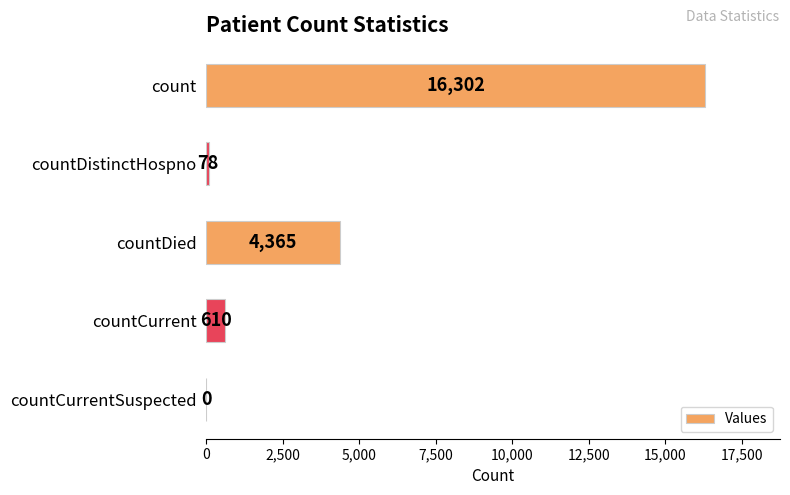

What is the change in value from countDistinctHospno to countDied?

+4287